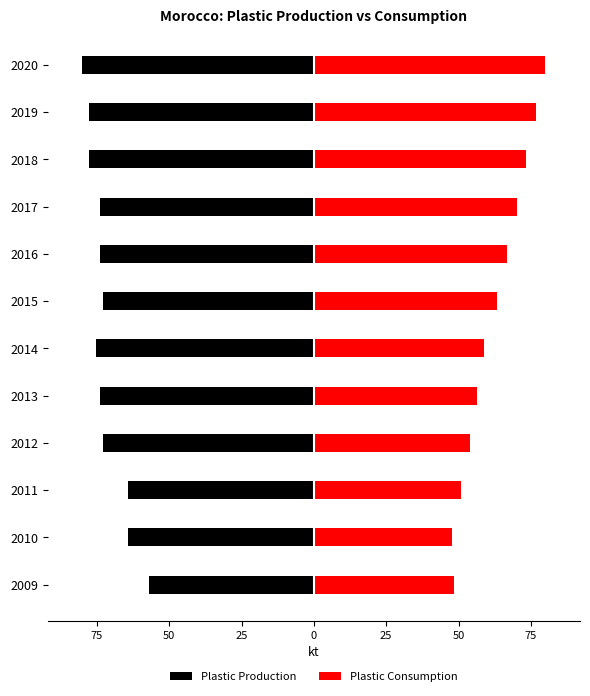

Is the value of Plastic Production at 2020 greater than the value of Plastic Consumption at 2009?

No